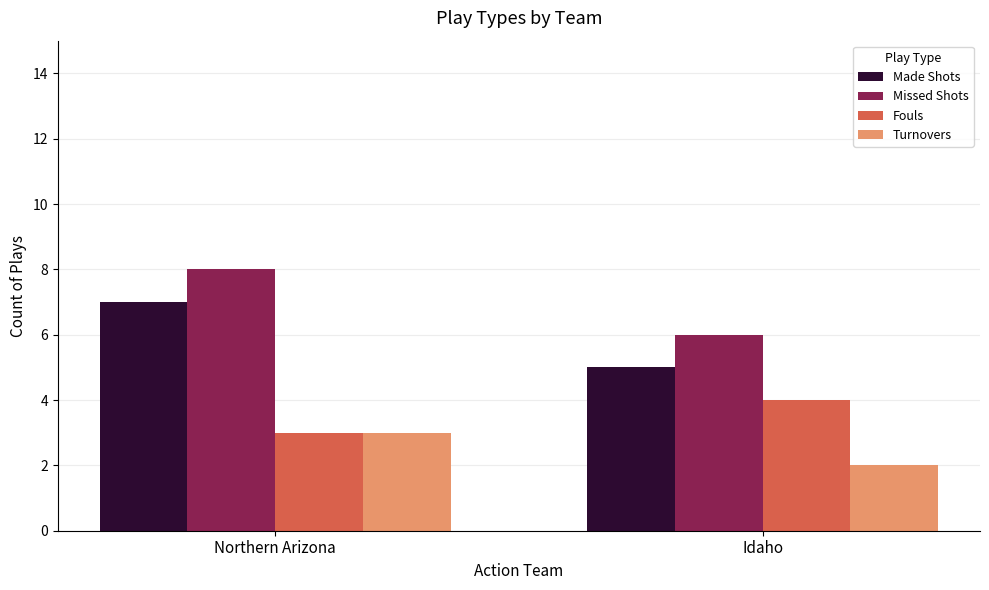

What is the sum of all Turnovers values?

5